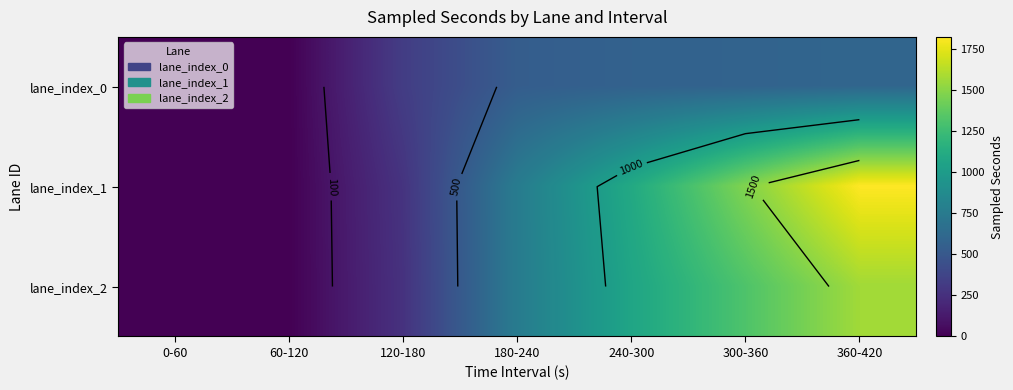

At which category does the chart reach its minimum across all series?

0-60